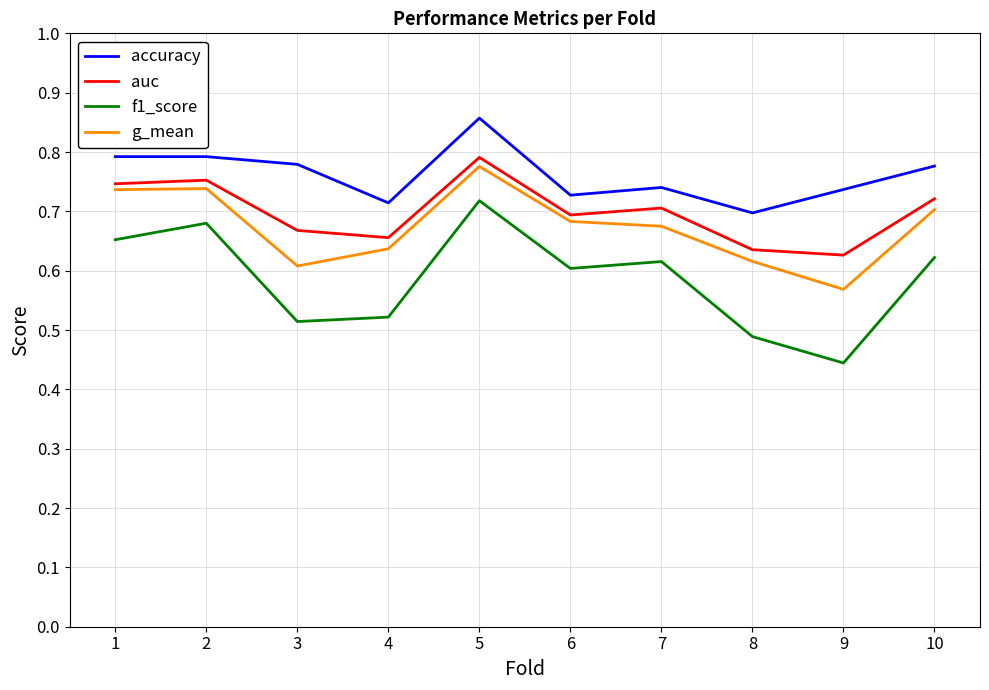

Between 1 and 9, which series saw the biggest shift?

f1_score